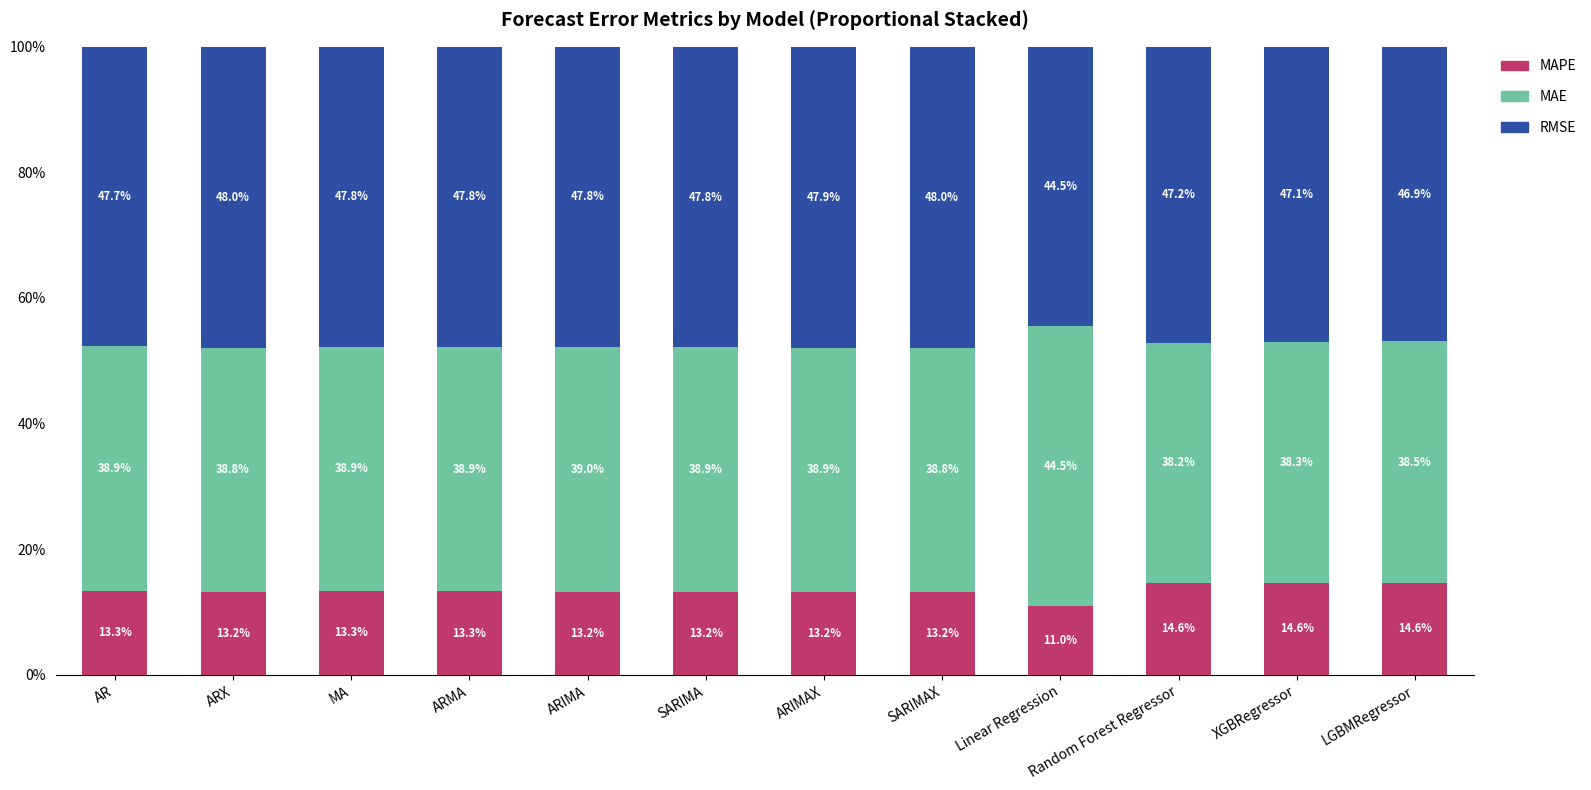

What is the total value across all series at ARIMAX?

100.0